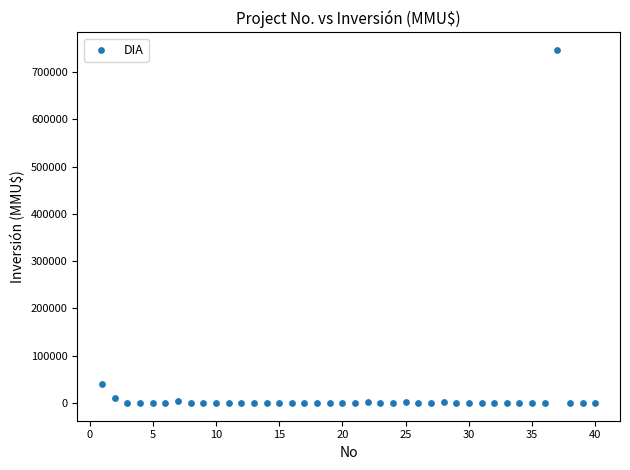

What is the range of Y values (max minus min)?

746318